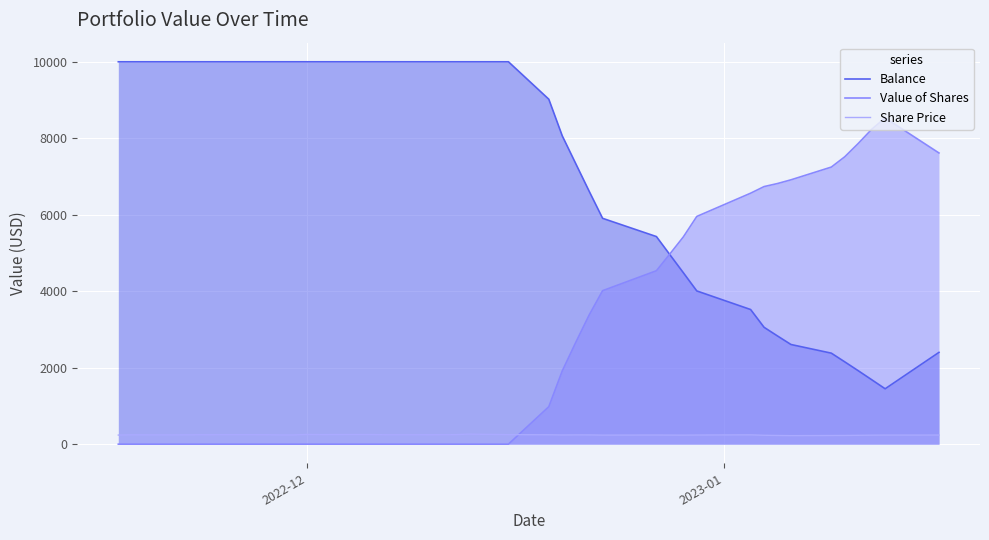

Which series has the largest total across all categories?

Balance